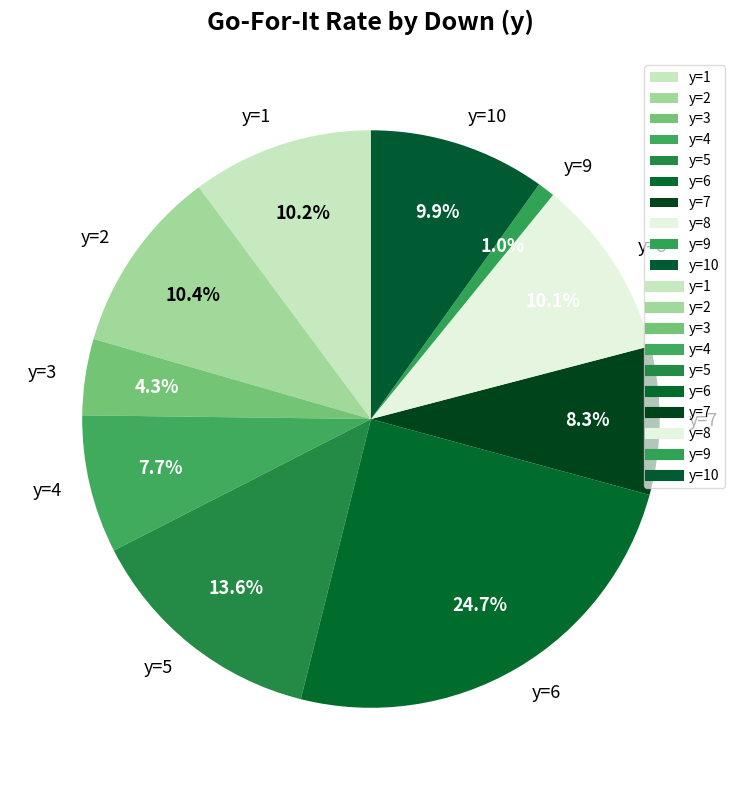

Which category has the smallest portion of the pie?

y=9